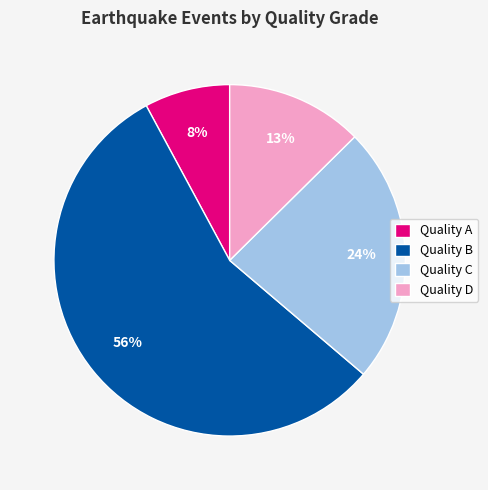

The Quality A slice represents 15% of the pie. True or false?

False